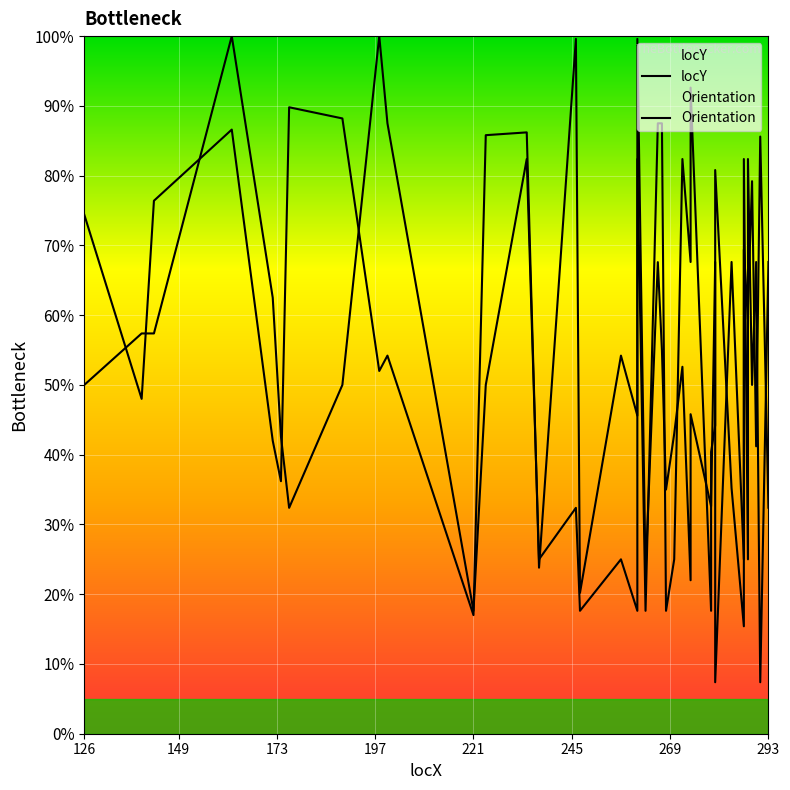

How many series are shown in this chart?

2